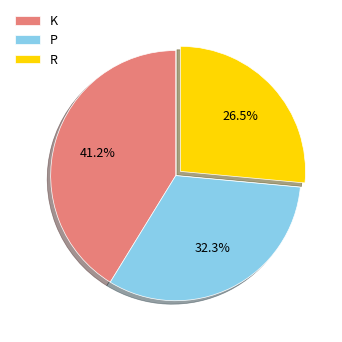

Rank the categories by value from highest to lowest.

K, P, R